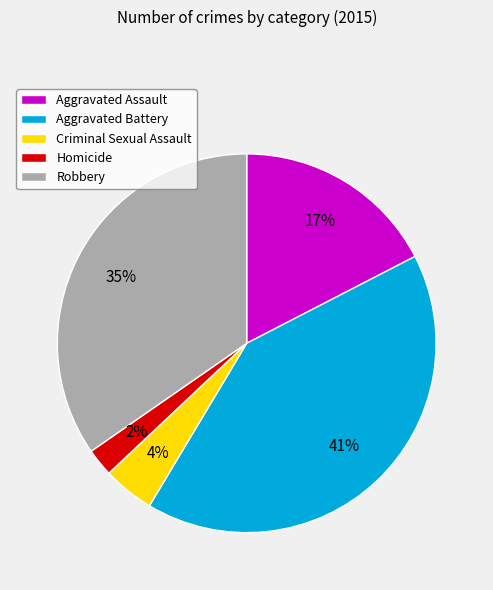

To the nearest percent, what is the difference between the largest and smallest slice percentages?

39%